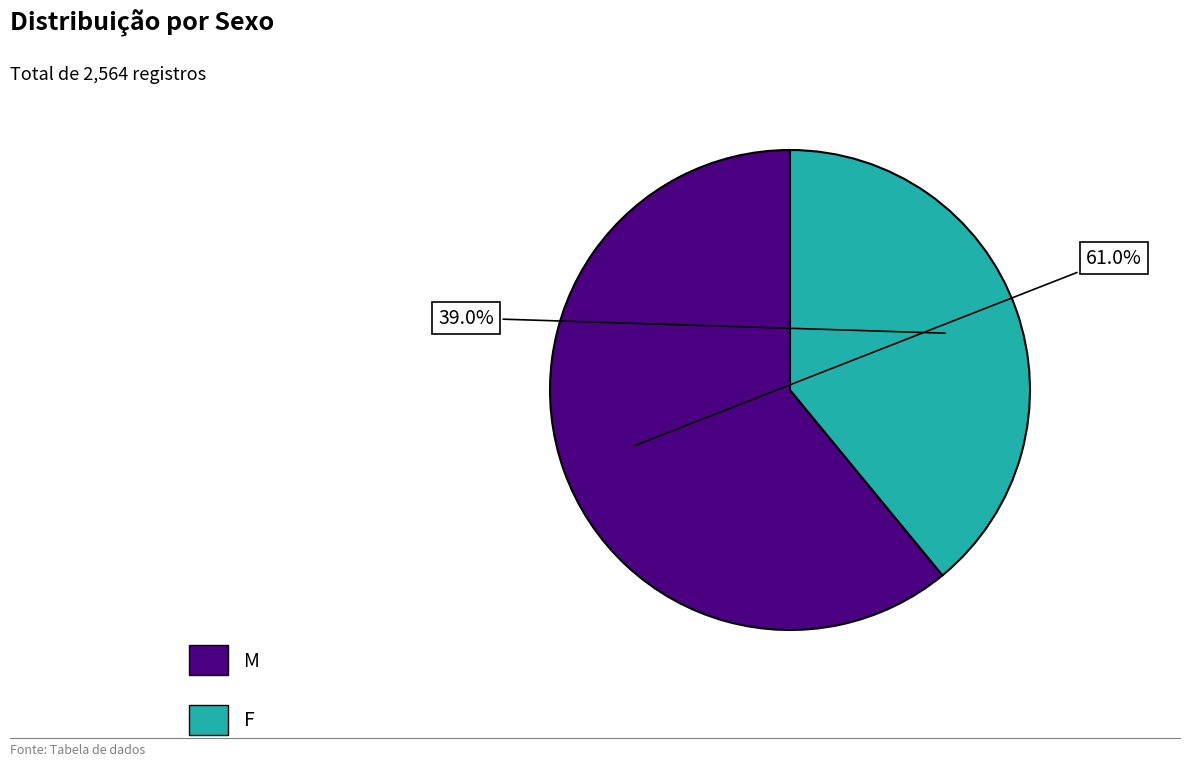

To the nearest percent, what percentage of the pie is F?

39%